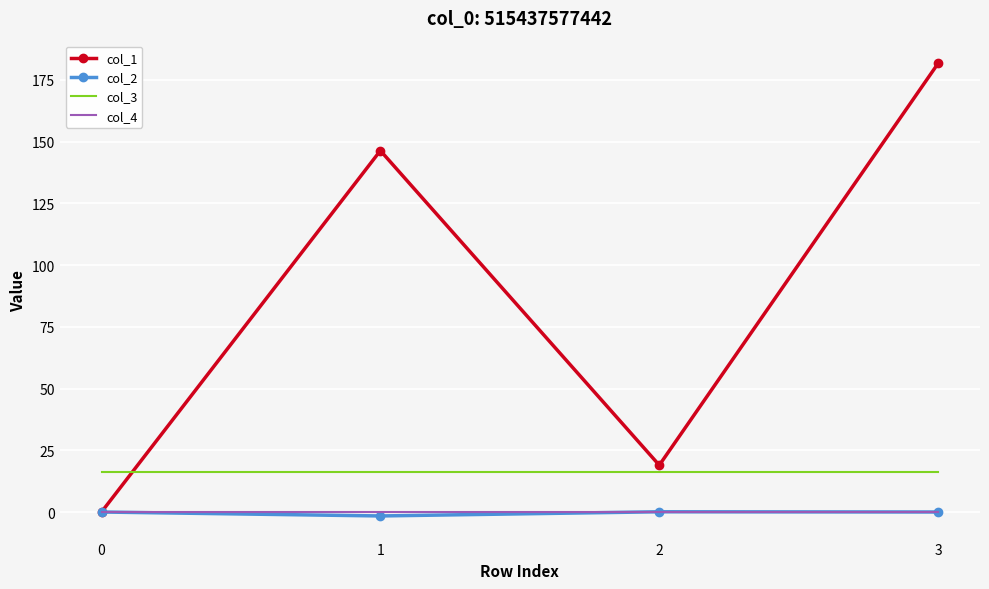

How many categories are shown in the chart?

4